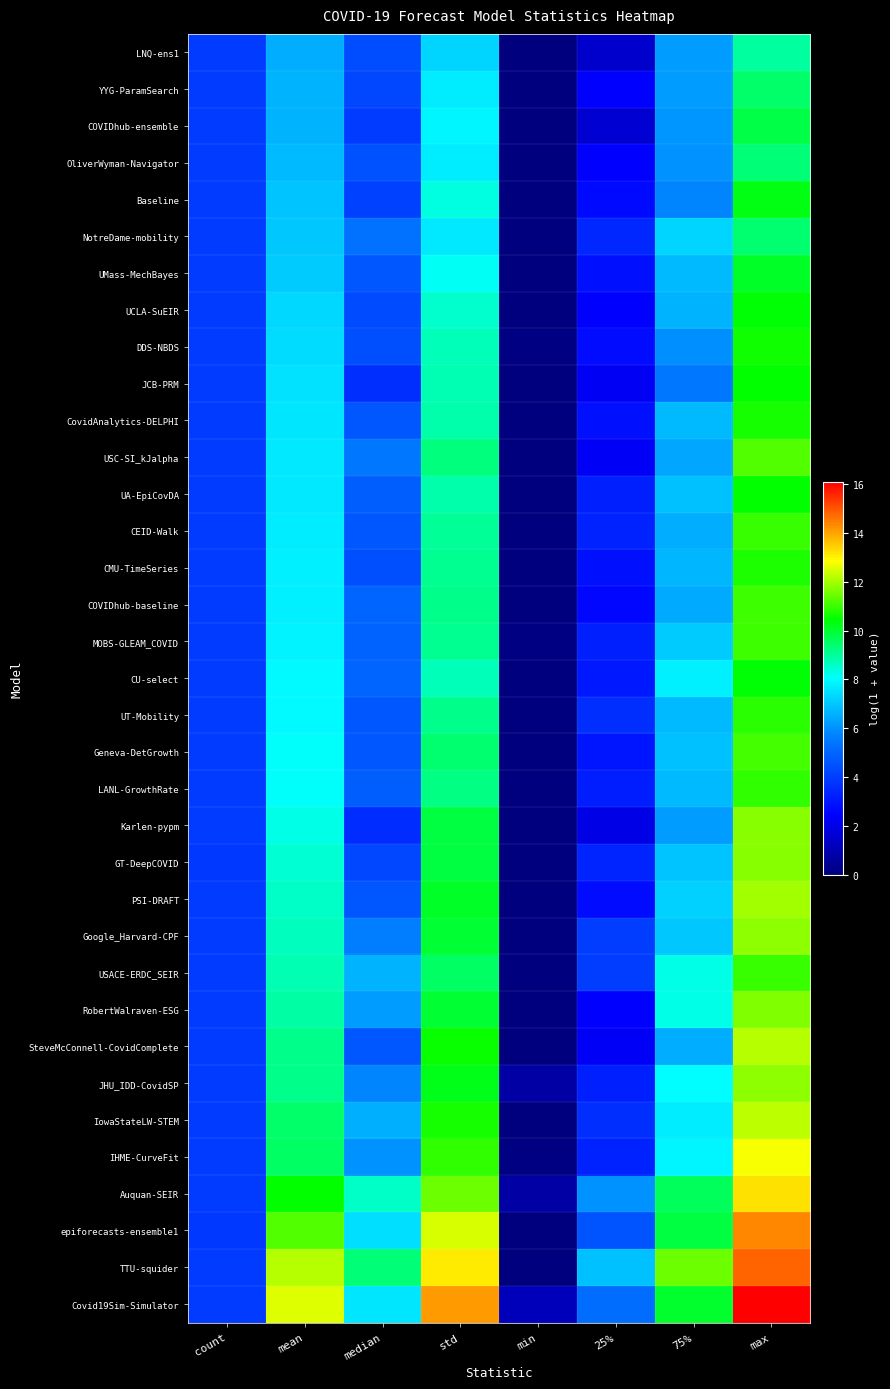

What is the spread (max minus min) of values at 75%?

6.1